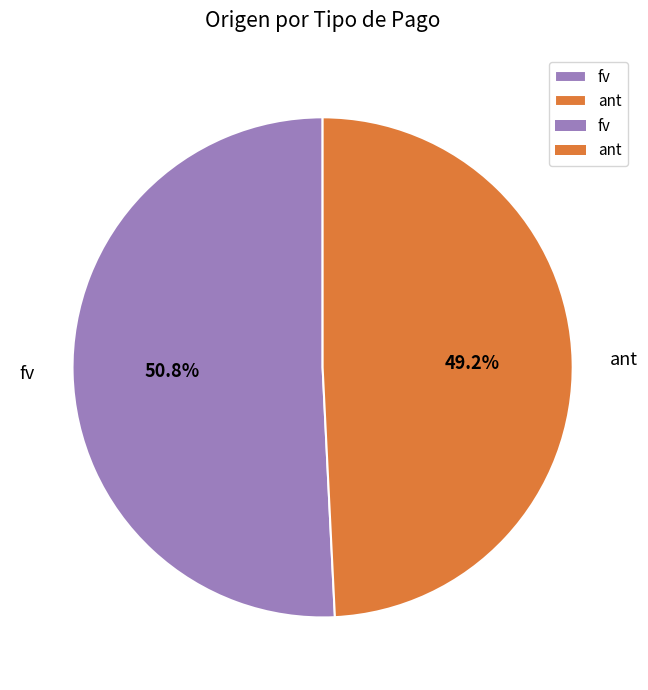

Which has a higher value, ant or fv?

fv